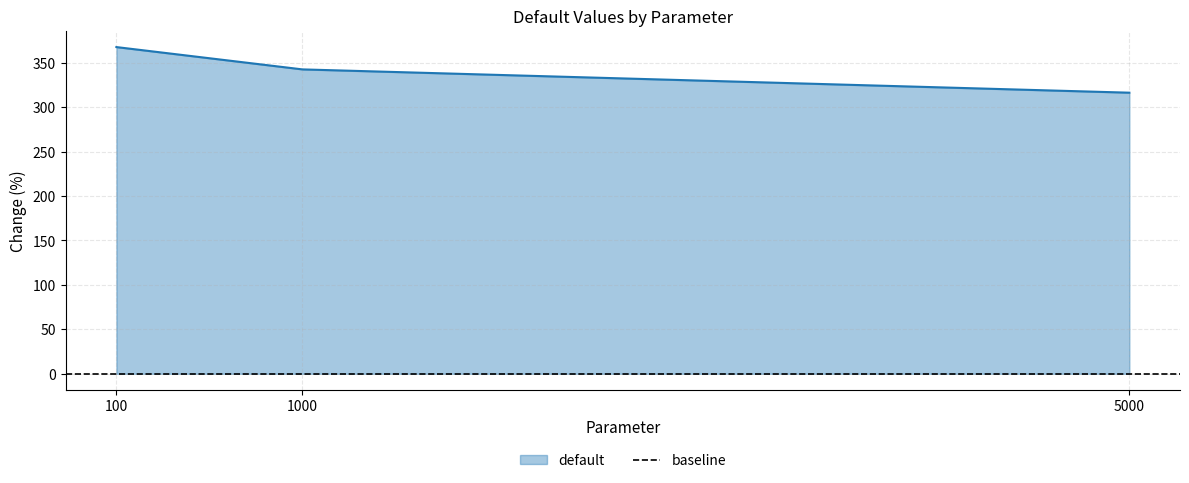

What is the sum of all values?

1026.3